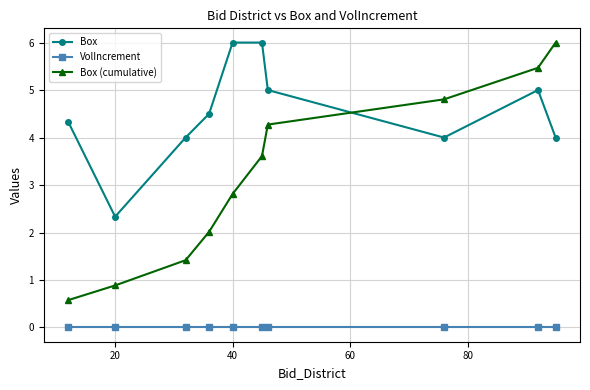

True or false: Box (cumulative) has more than 2 points higher than both neighbors.

False